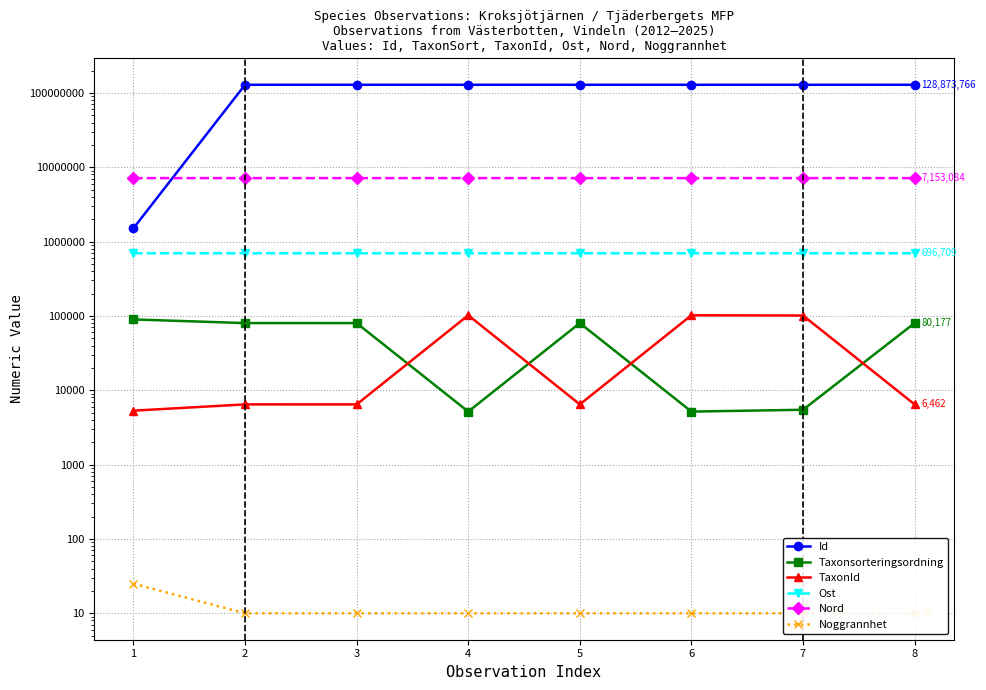

Reading left to right, what are all the values shown in this chart?

Id: 1=1515161	2=128873767	3=128873769	4=128873777	5=128873768	6=128873771	7=128873776	8=128873766
Taxonsorteringsordning: 1=89794	2=80183	3=80148	4=5171	5=80184	6=5171	7=5469	8=80177
TaxonId: 1=5321	2=6463	3=6458	4=102185	5=6464	6=102185	7=101377	8=6462
Ost: 1=696950	2=696709	3=696709	4=696740	5=696709	6=696733	7=696740	8=696709
Nord: 1=7153129	2=7153084	3=7153084	4=7153069	5=7153084	6=7153084	7=7153069	8=7153084
Noggrannhet: 1=25	2=10	3=10	4=10	5=10	6=10	7=10	8=10